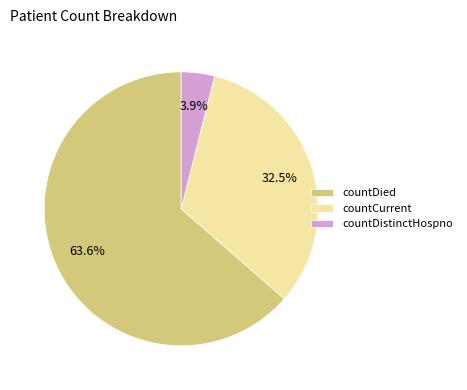

The countDied slice represents 64% of the pie. True or false?

True